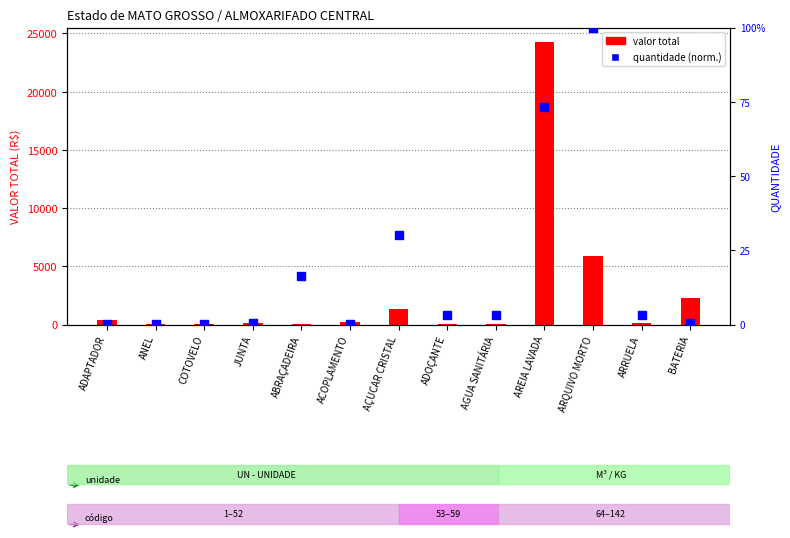

At which category is the sum across all series the highest?

AREIA LAVADA